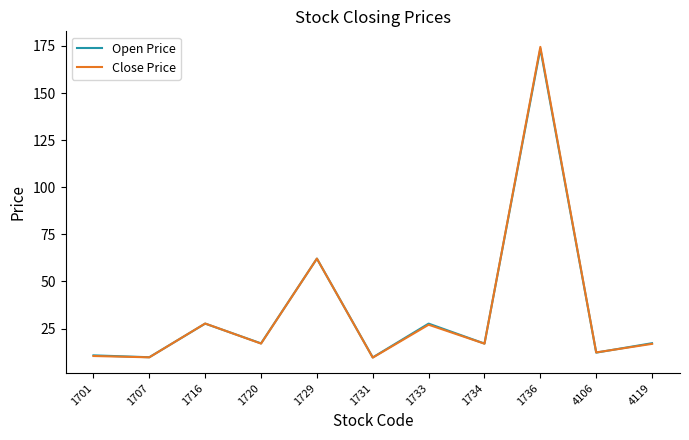

What is the maximum value shown in the chart?

174.5